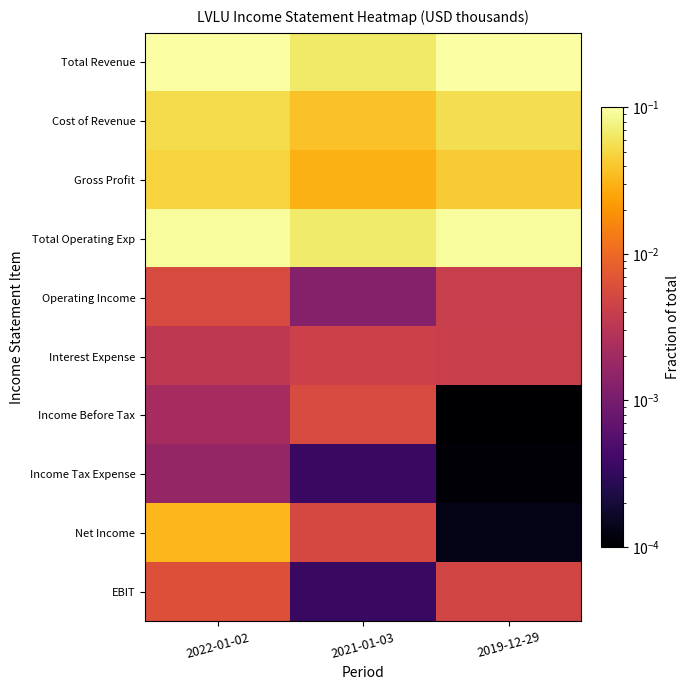

Reading left to right, extract all data points from this chart.

Total Revenue: 2022-01-02=0.1	2021-01-03=0.1	2019-12-29=0.1
Cost of Revenue: 2022-01-02=0.1	2021-01-03=0.0	2019-12-29=0.1
Gross Profit: 2022-01-02=0.0	2021-01-03=0.0	2019-12-29=0.0
Total Operating Exp: 2022-01-02=0.1	2021-01-03=0.1	2019-12-29=0.1
Operating Income: 2022-01-02=0.0	2021-01-03=0.0	2019-12-29=0.0
Interest Expense: 2022-01-02=0.0	2021-01-03=0.0	2019-12-29=0.0
Income Before Tax: 2022-01-02=0.0	2021-01-03=0.0	2019-12-29=0.0
Income Tax Expense: 2022-01-02=0.0	2021-01-03=0.0	2019-12-29=0.0
Net Income: 2022-01-02=0.0	2021-01-03=0.0	2019-12-29=0.0
EBIT: 2022-01-02=0.0	2021-01-03=0.0	2019-12-29=0.0